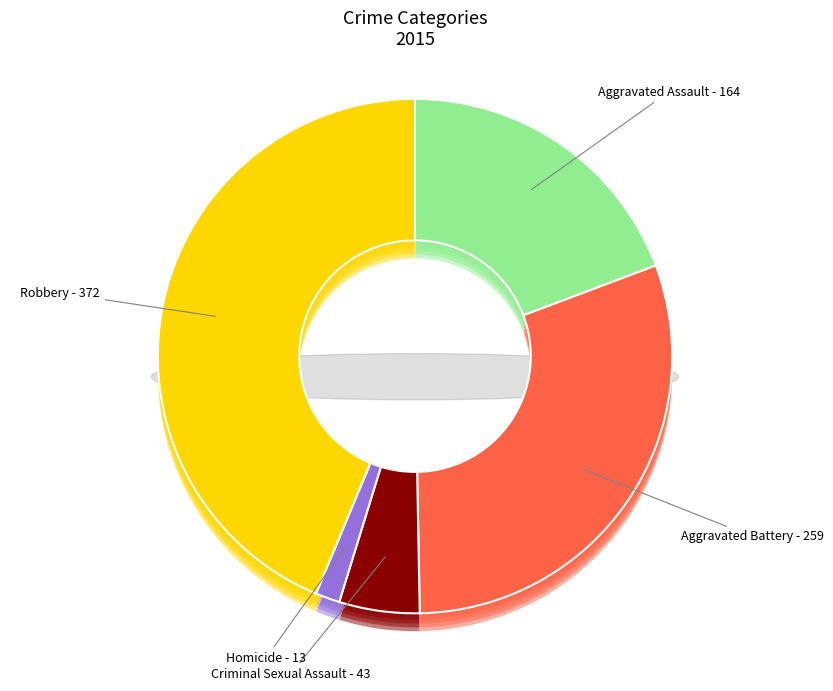

True or false: Homicide accounts for 11% of the total.

False